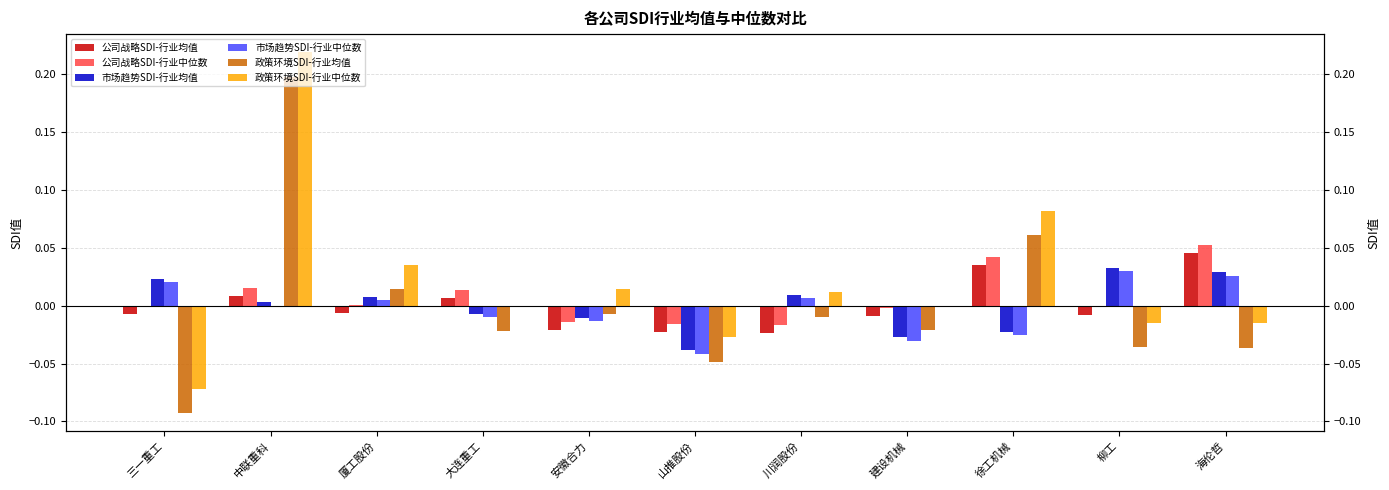

What are all the series names shown in the legend?

公司战略SDI-行业均值, 公司战略SDI-行业中位数, 市场趋势SDI-行业均值, 市场趋势SDI-行业中位数, 政策环境SDI-行业均值, 政策环境SDI-行业中位数